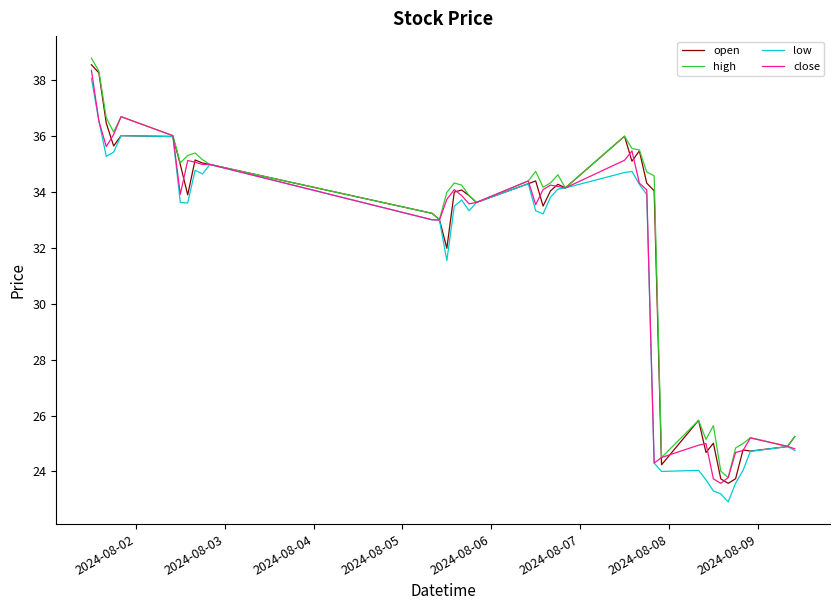

What is the minimum value for open?

23.6